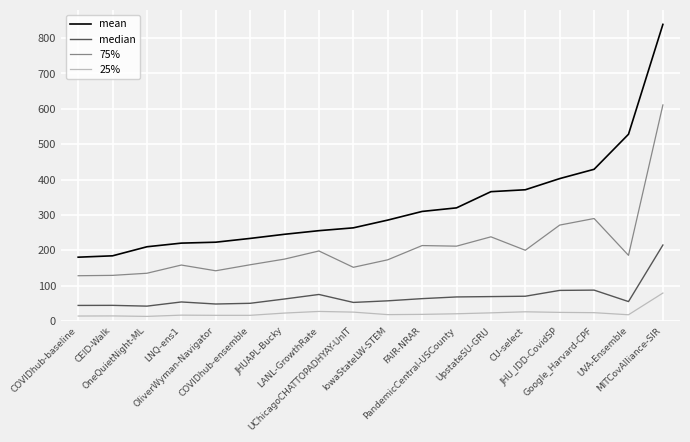

Rank the series at CU-select from lowest to highest value.

25%, median, 75%, mean